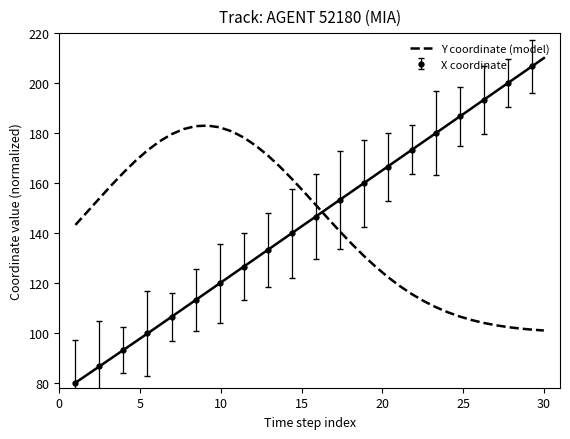

What is the highest value of the Y coordinate (model) series?

183.0